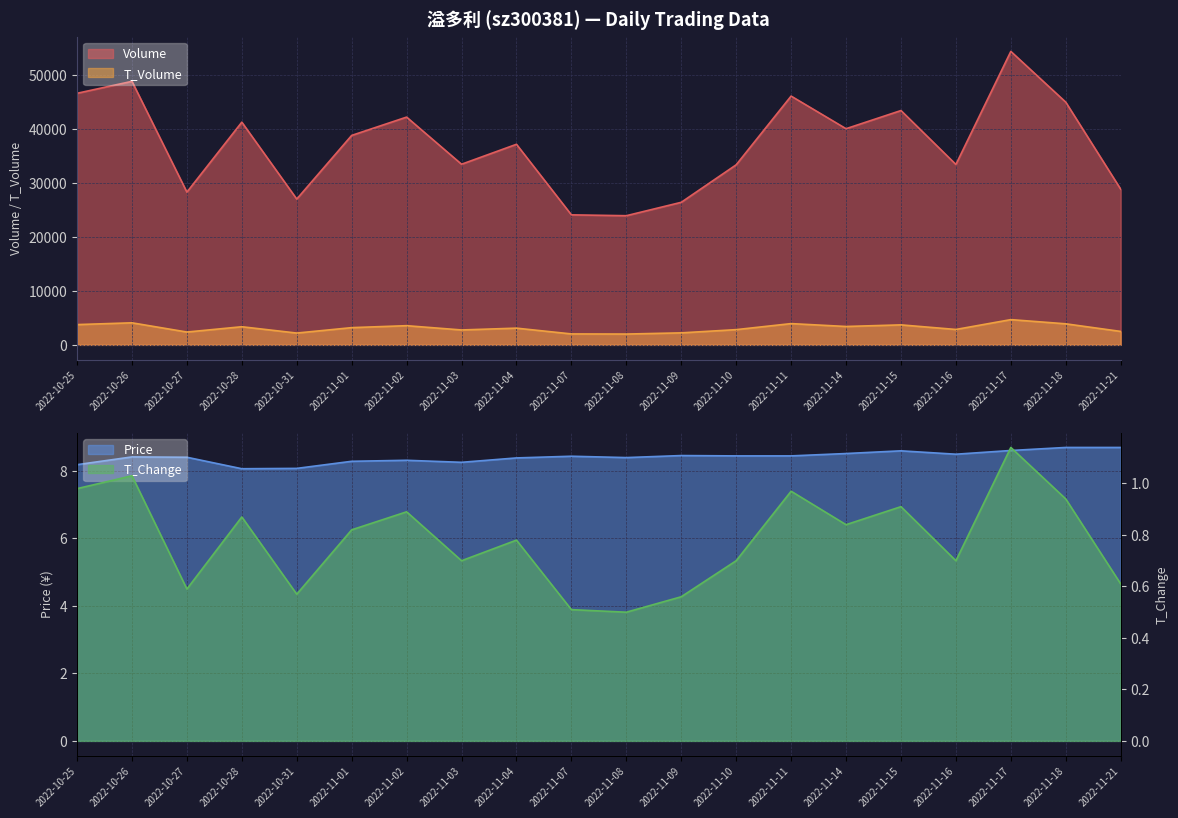

Which series has the largest total across all categories?

volume